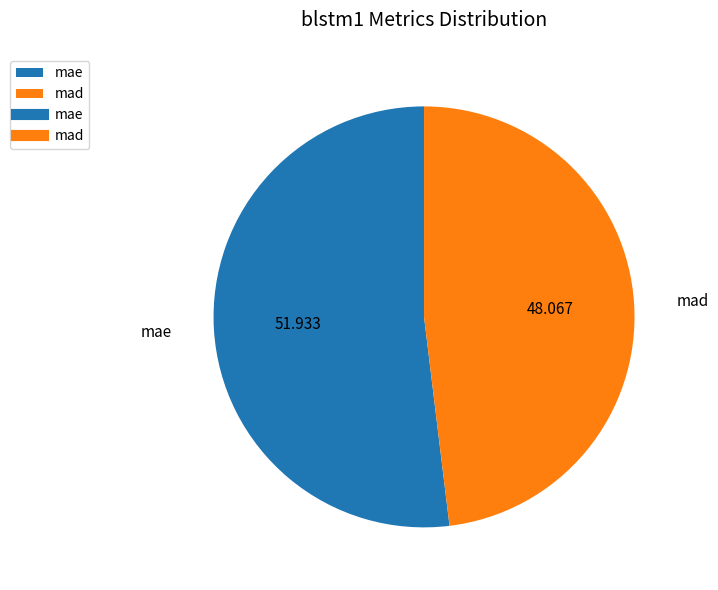

Rank the categories by value from lowest to highest.

mad, mae